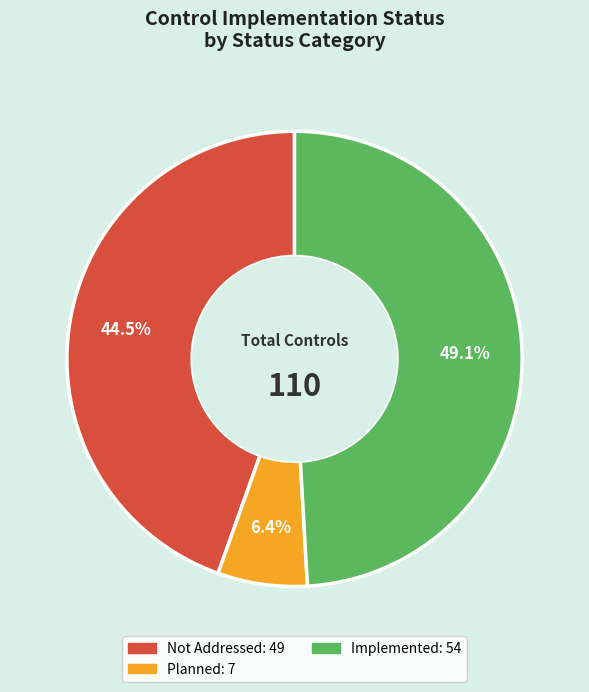

What is the largest slice in the pie chart?

Implemented